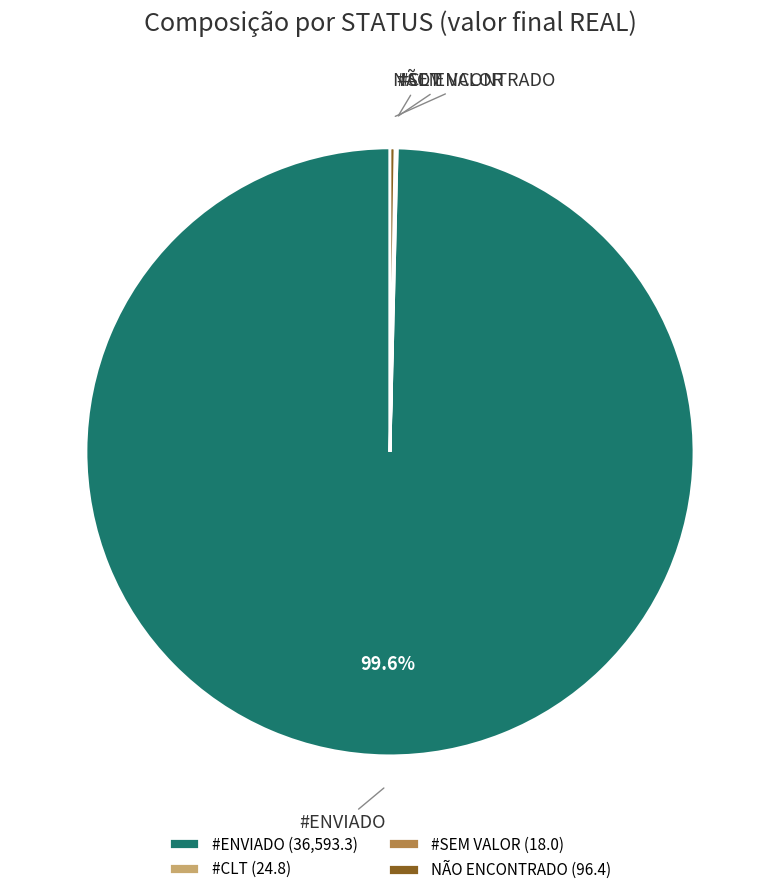

How much of the chart is everything except #ENVIADO?

0.4%